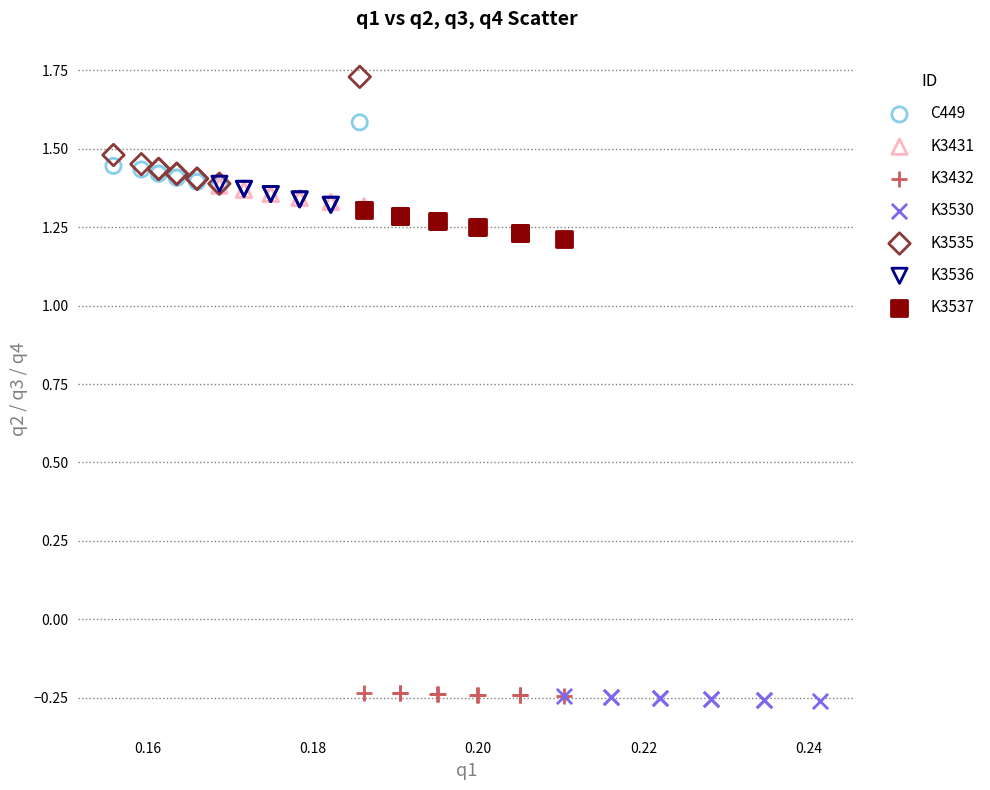

Which series reaches the maximum Y coordinate?

K3535